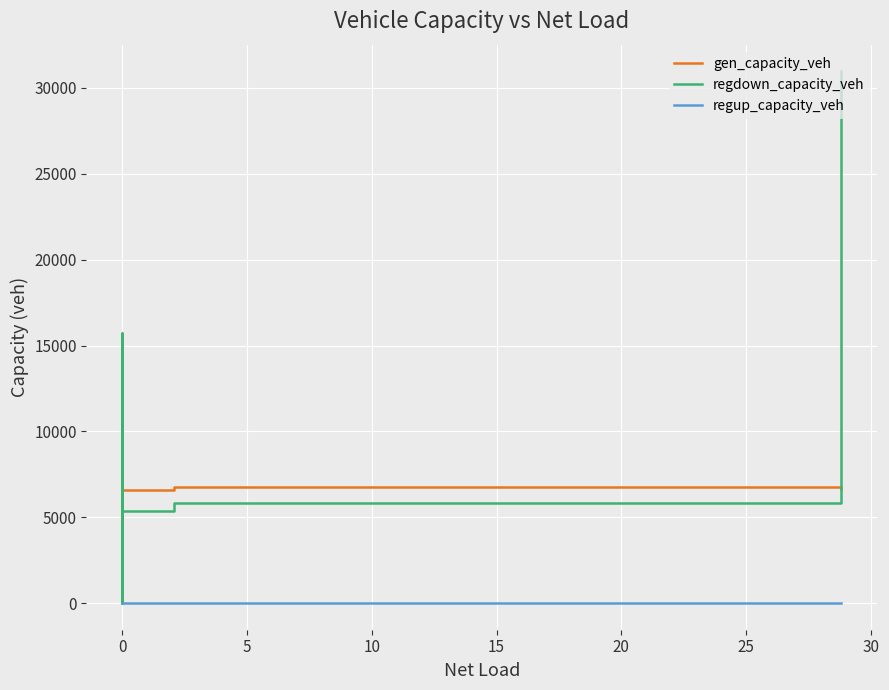

True or false: regup_capacity_veh and regdown_capacity_veh cross at least once.

False